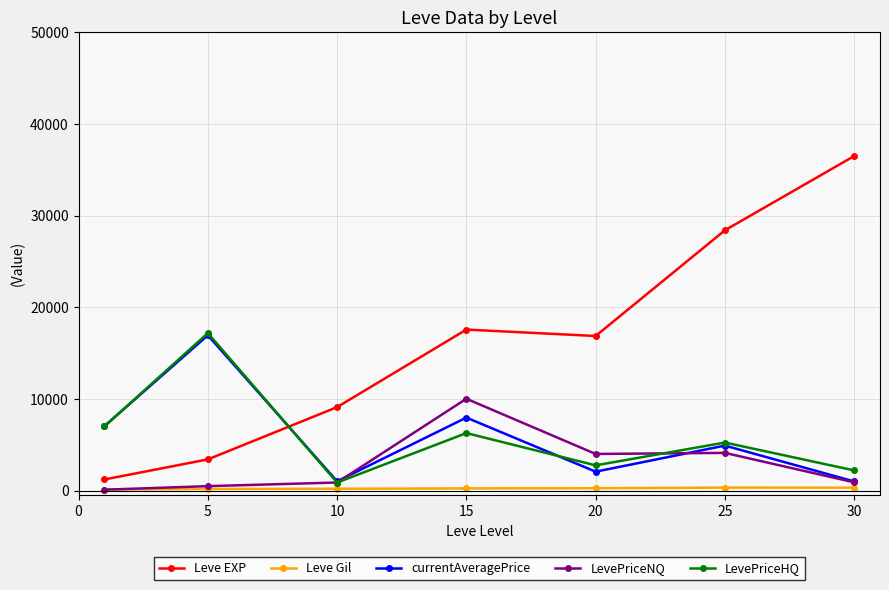

What is the maximum value shown in the chart?

36492.5